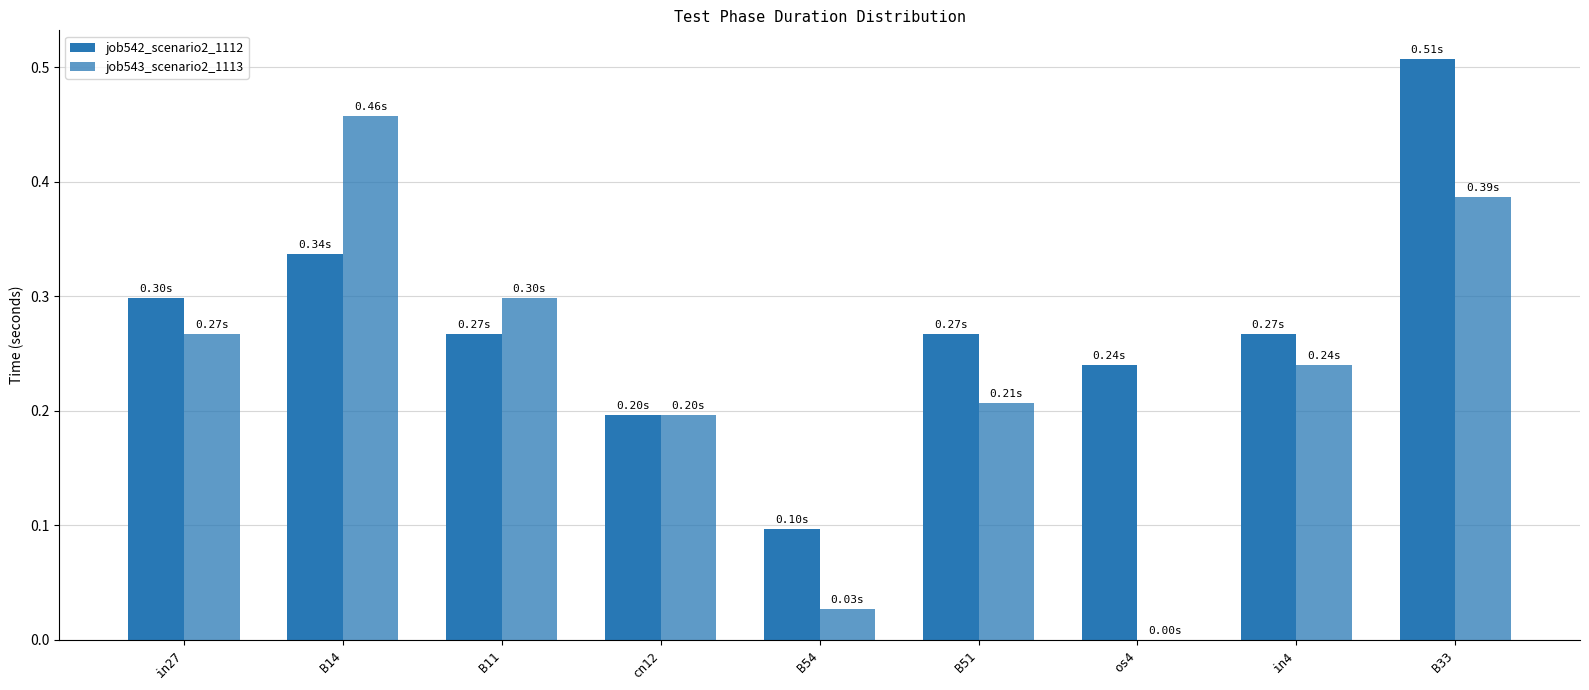

How many distinct data groups are displayed?

2